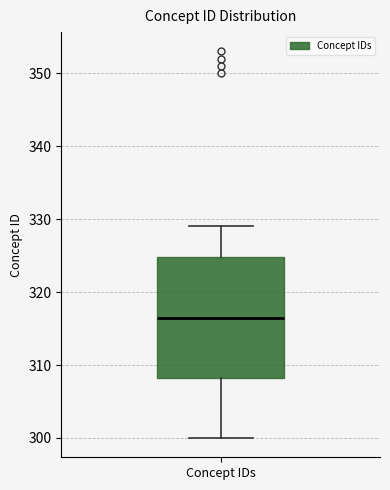

Transcribe this box plot: give where the median line is, the range the box spans, and where the two whiskers end, as read against the y-axis. The values are not printed on the chart, so give them approximately, as read against the axis.

median 317, box 308 to 325, whiskers 300 to 329